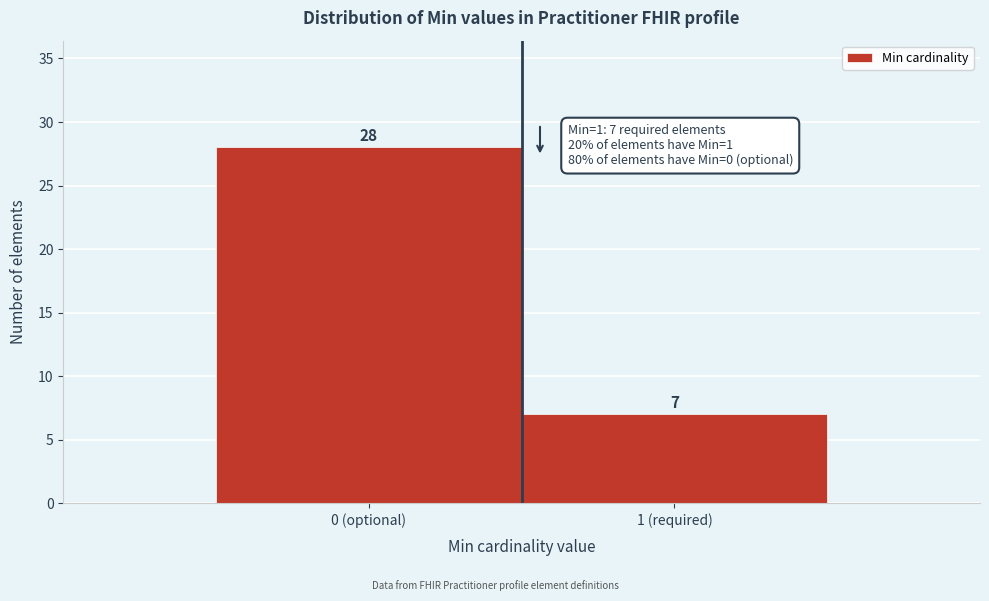

Reading left to right, what are all the values shown in this chart?

0 (optional)=28	1 (required)=7